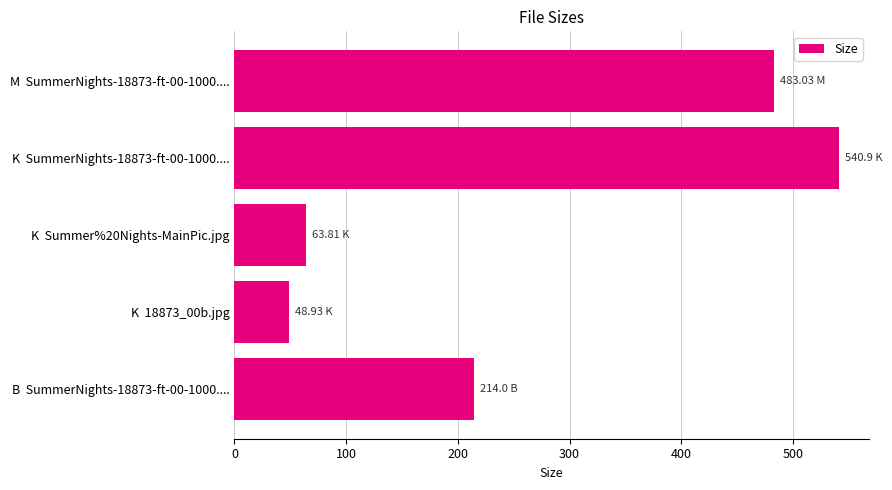

At which category does the chart reach its peak across all series?

K  SummerNights-18873-ft-00-1000....